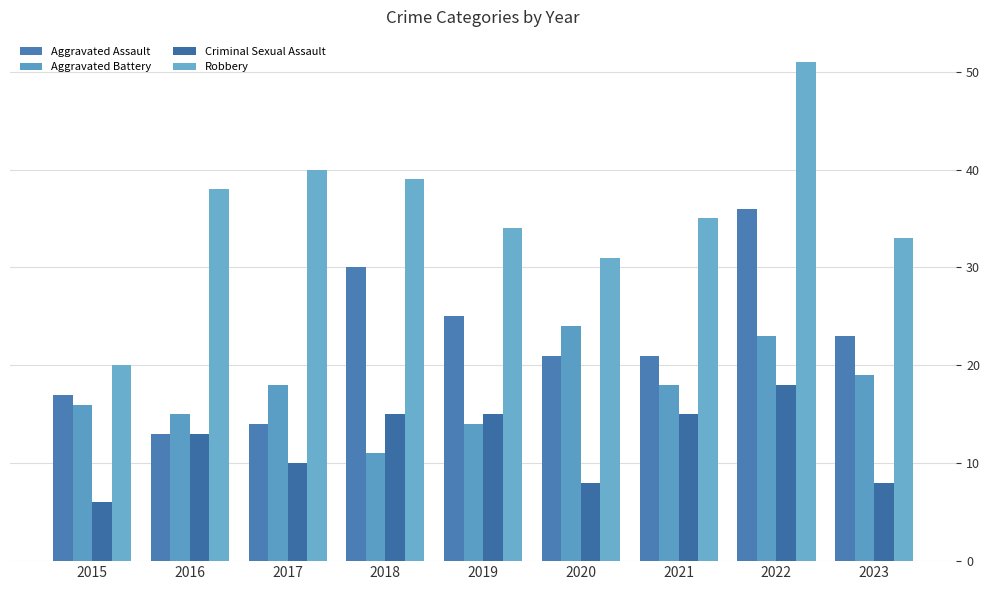

What is the sum of the Criminal Sexual Assault values at 2019 and 2023?

23